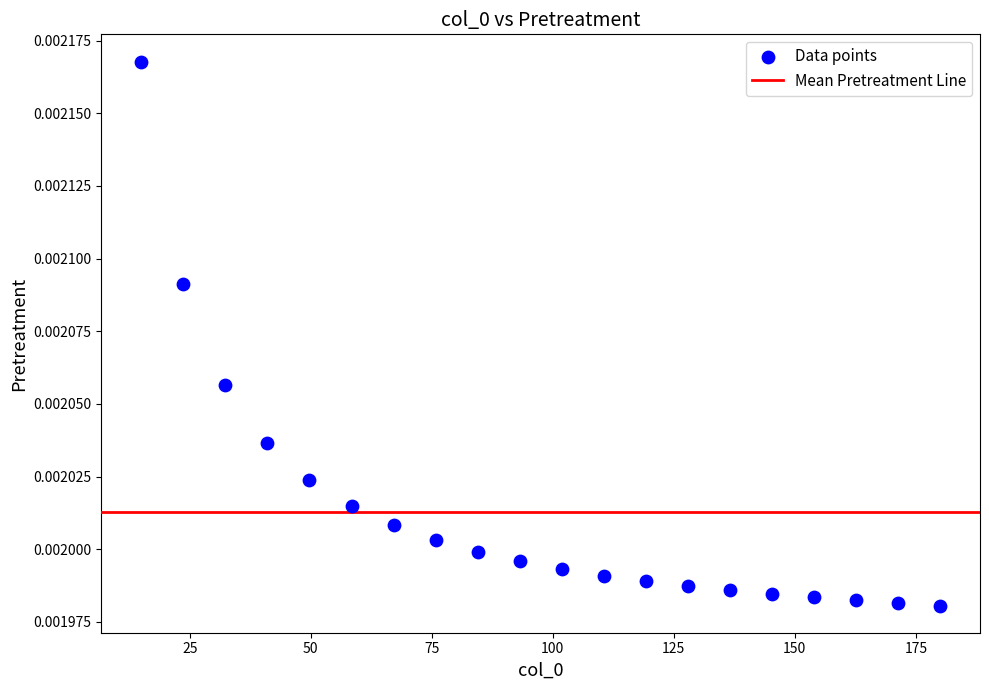

What is the range of X values (max minus min)?

165.0